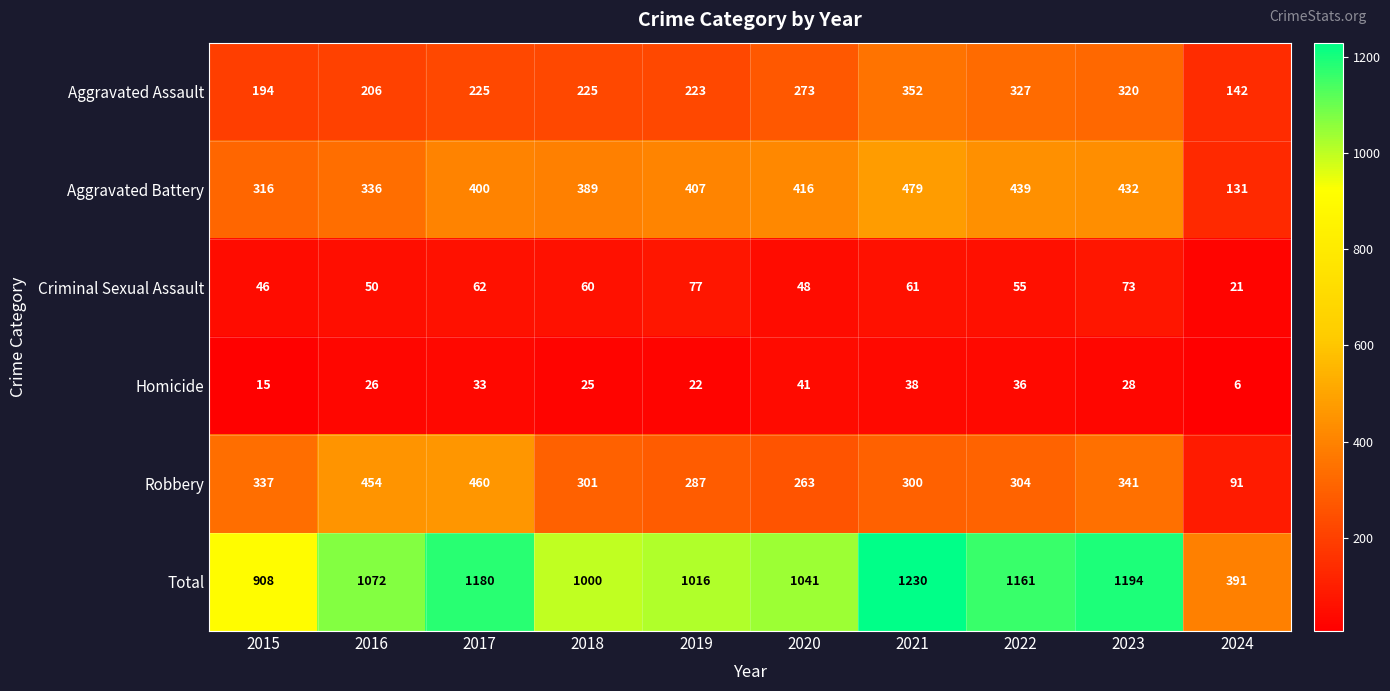

Which series has the largest range (max minus min)?

Total